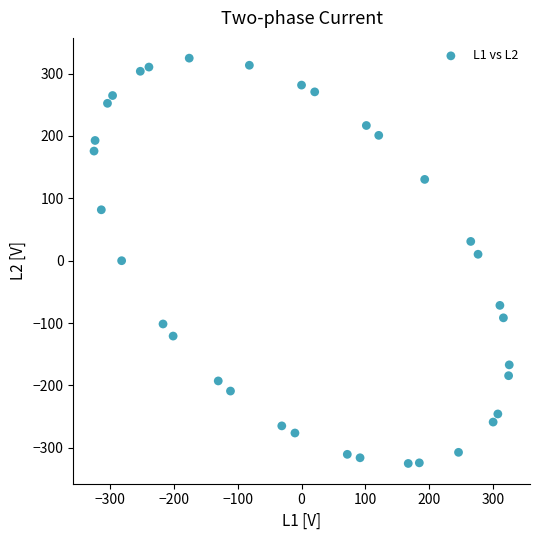

What is the range of Y values (max minus min)?

649.6